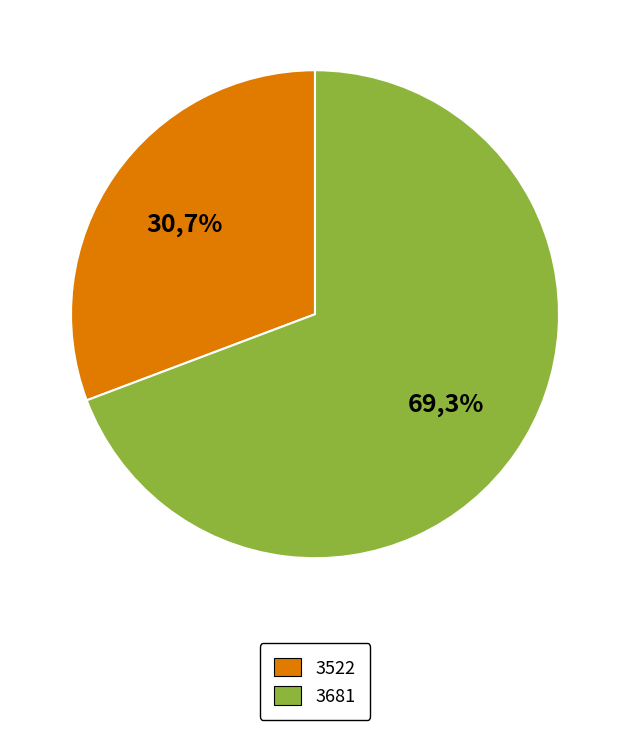

Rank the categories by value from lowest to highest.

3522, 3681